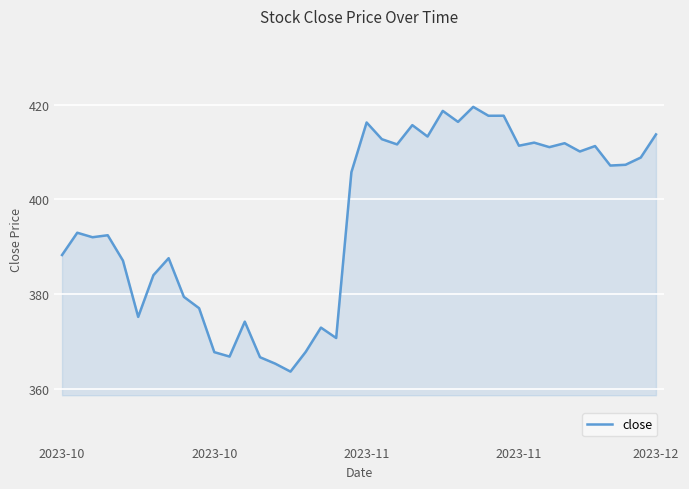

What is the greatest value displayed?

419.6